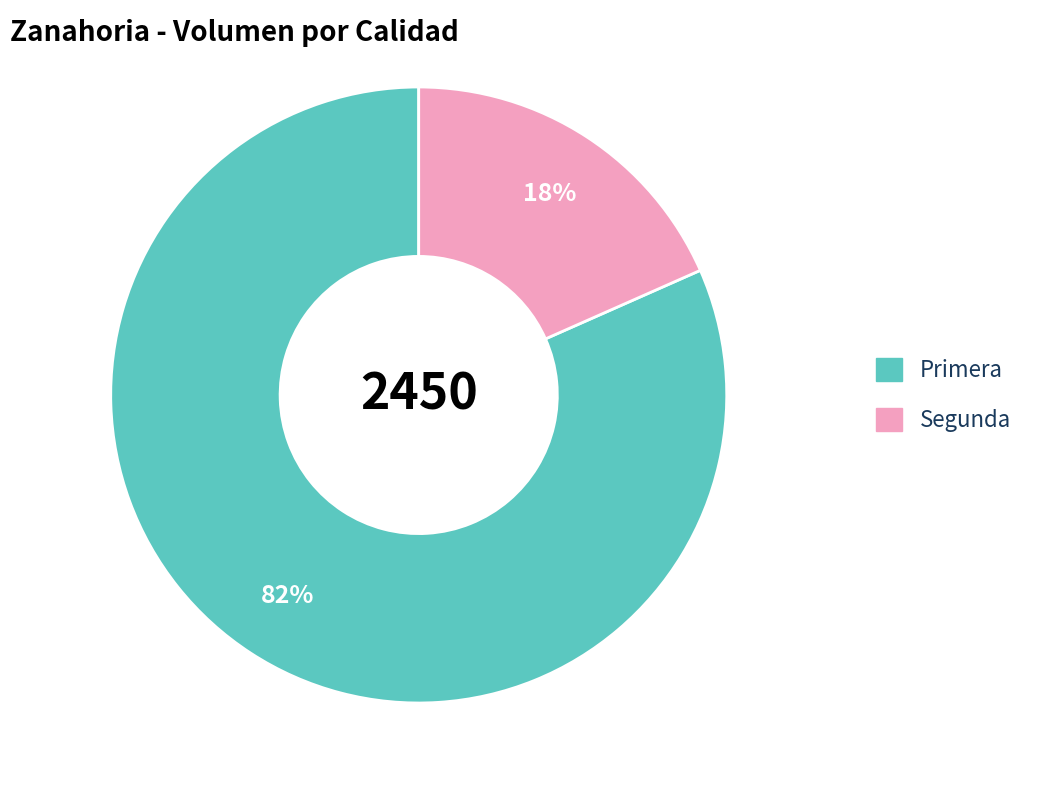

Is there a majority slice in this chart?

Yes